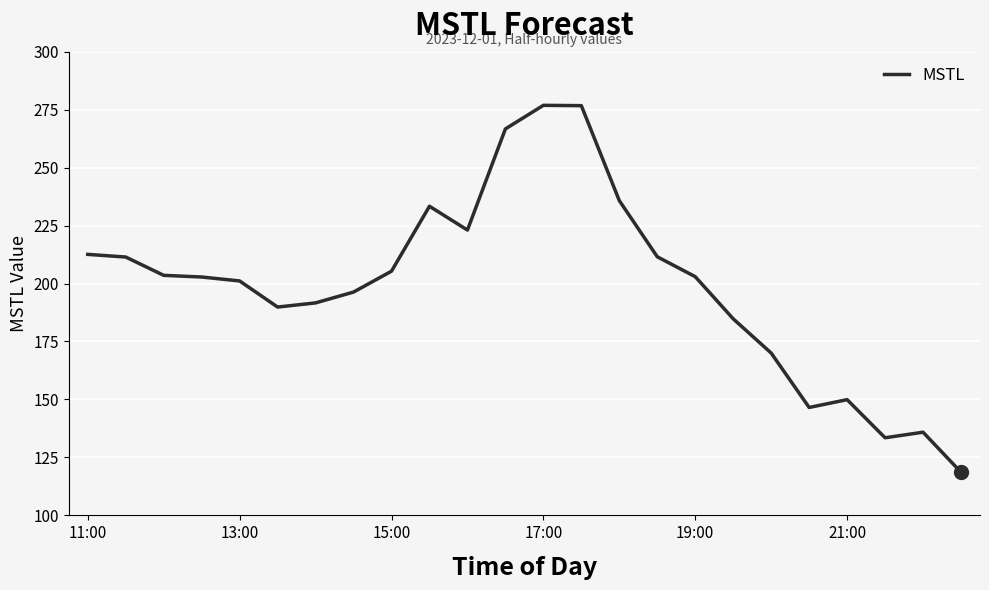

What is the smallest value displayed?

118.6